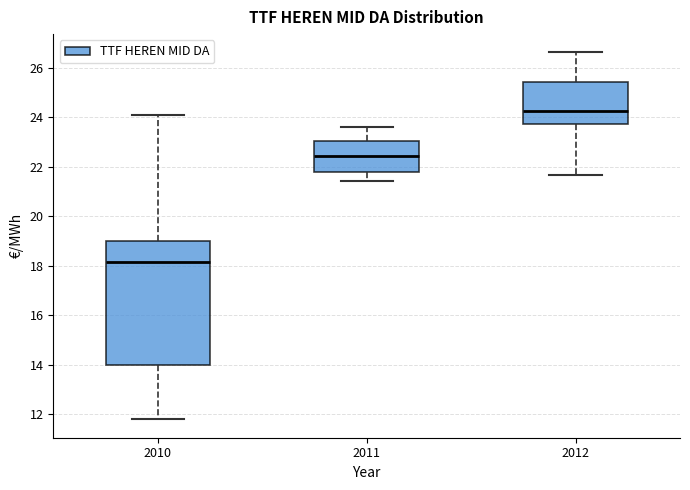

Reading left to right, read every box against the y-axis: the position of its median line, the range the box covers, and the ends of its whiskers. The values are not printed on the chart, so give them approximately, as read against the axis.

2010: median 18.2, box 14.0 to 19.0, whiskers 11.8 to 24.2
2011: median 22.4, box 21.8 to 23.0, whiskers 21.4 to 23.6
2012: median 24.2, box 23.8 to 25.4, whiskers 21.6 to 26.6